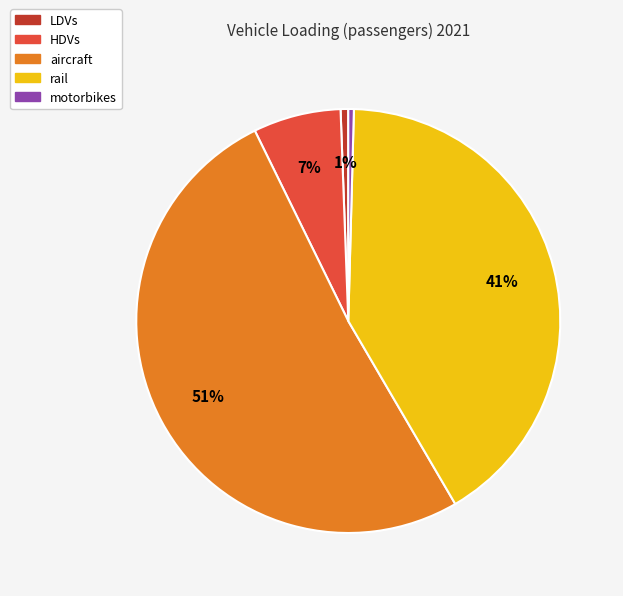

What is the majority slice?

aircraft